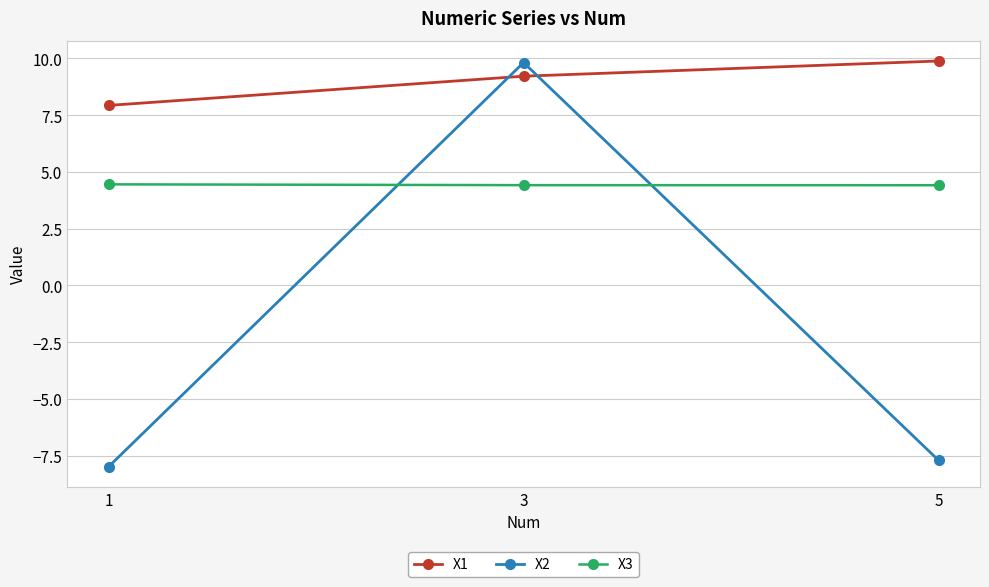

Which label corresponds to the smallest value in the chart?

1